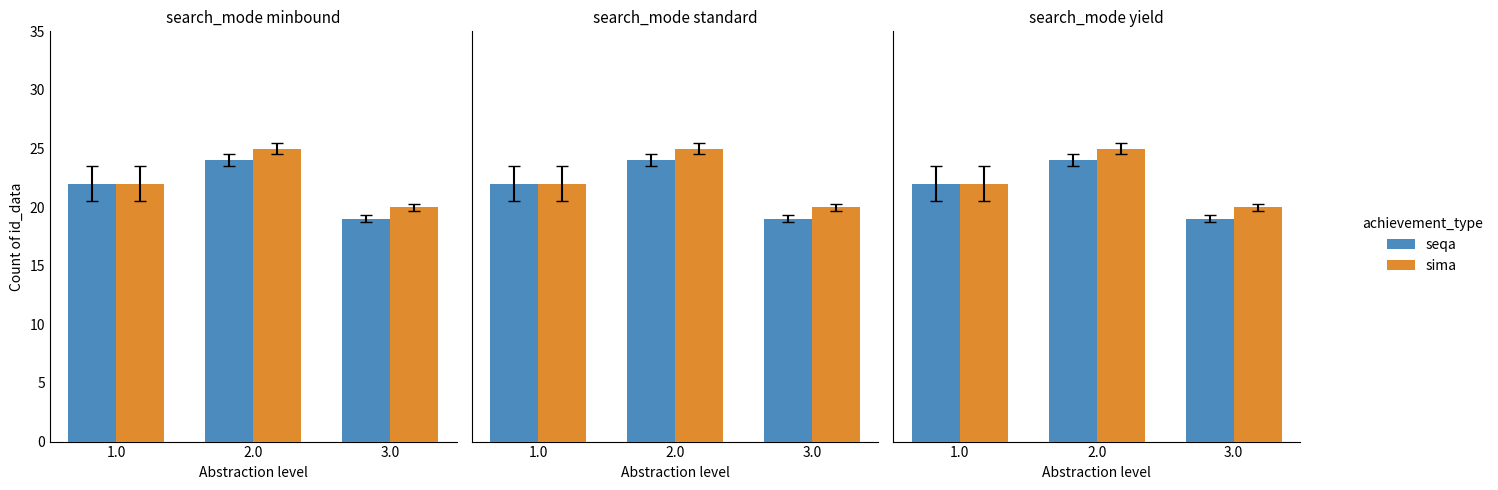

Reading left to right, what are all the values shown in this chart?

seqa: 1.0=22	2.0=24	3.0=19
sima: 1.0=22	2.0=25	3.0=20